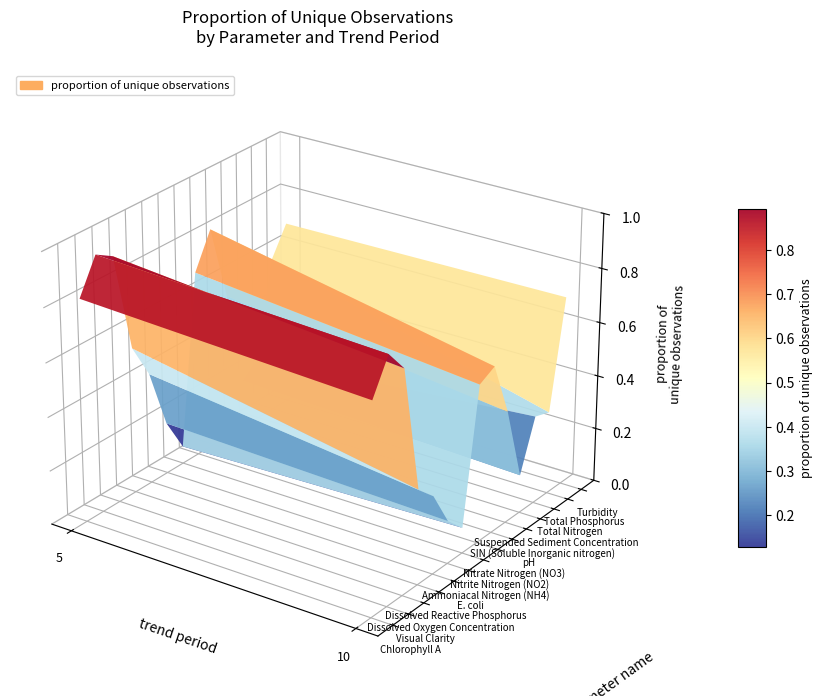

What is the difference between the SIN (Soluble Inorganic nitrogen) values at 0 and 1?

0.1